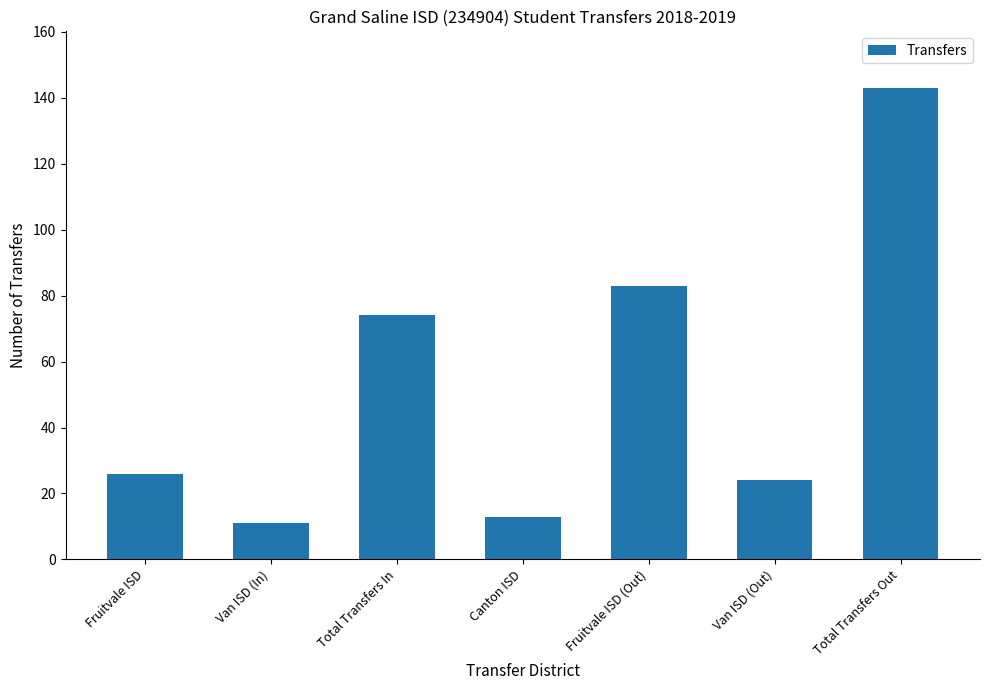

What is the label of the 6th bar from the left?

Van ISD (Out)